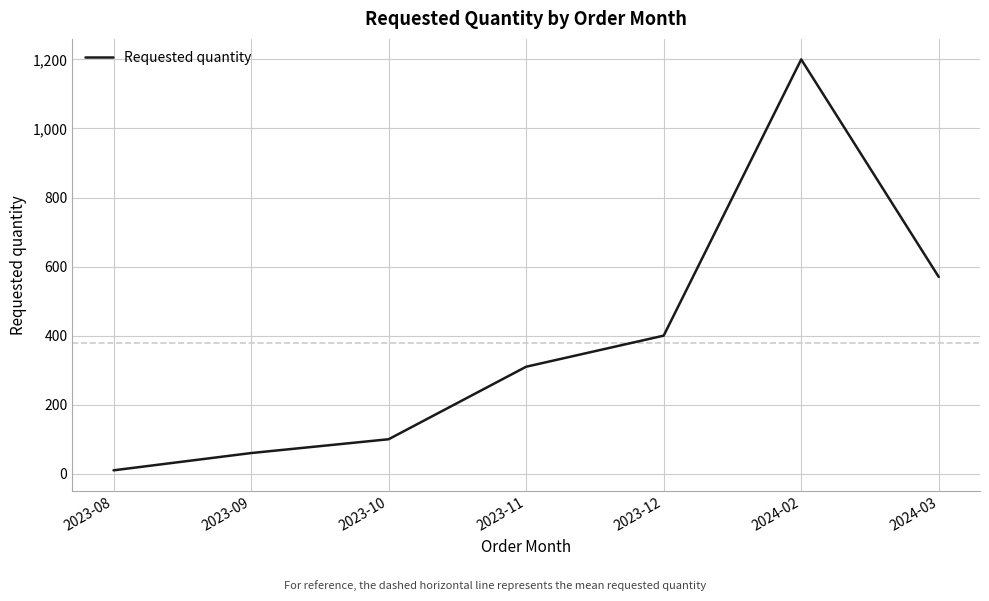

What is the average value?

379